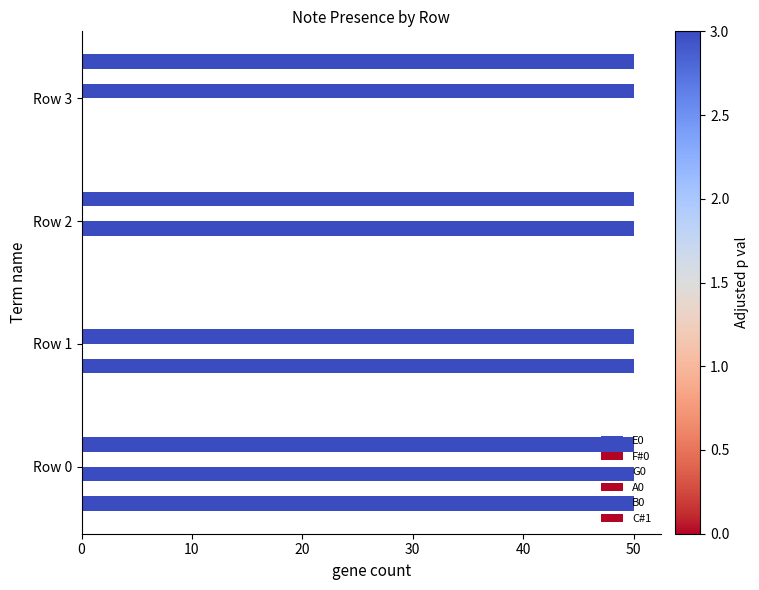

What is the value of the B0 bar at the 1st from the left?

50